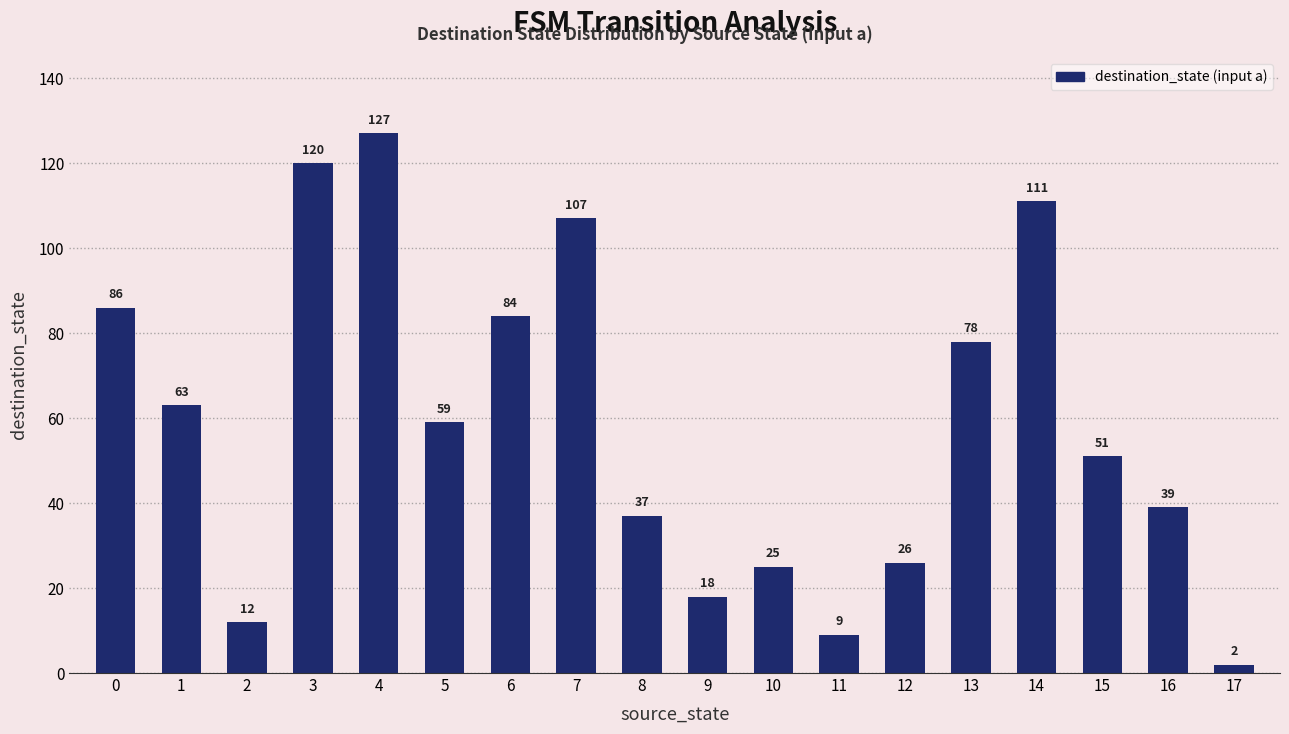

Reading left to right, list all the values displayed in this chart.

86	63	12	120	127	59	84	107	37	18	25	9	26	78	111	51	39	2